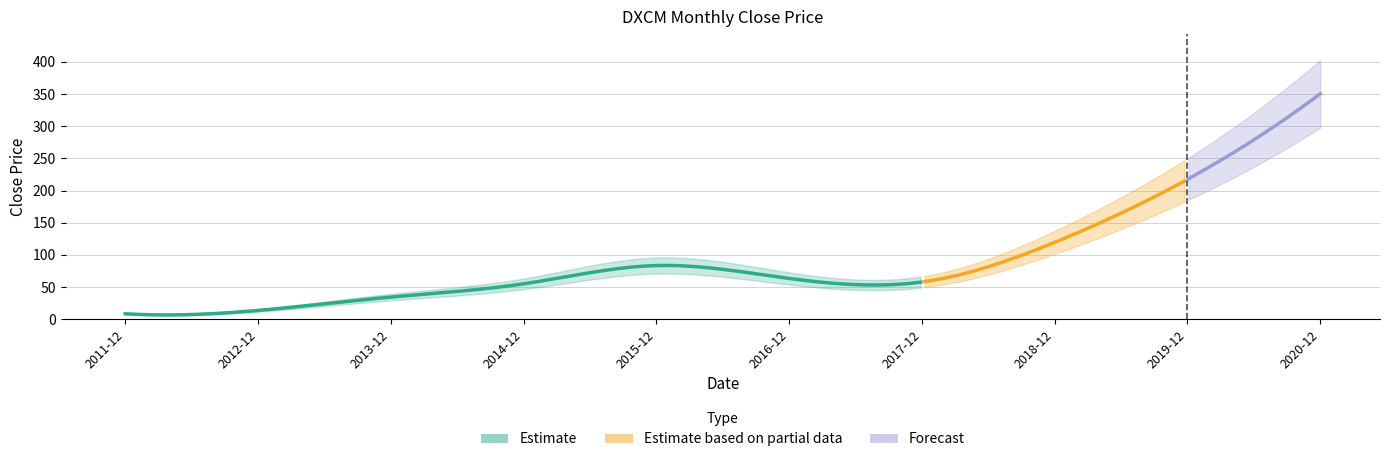

How many data points does each series have?

10